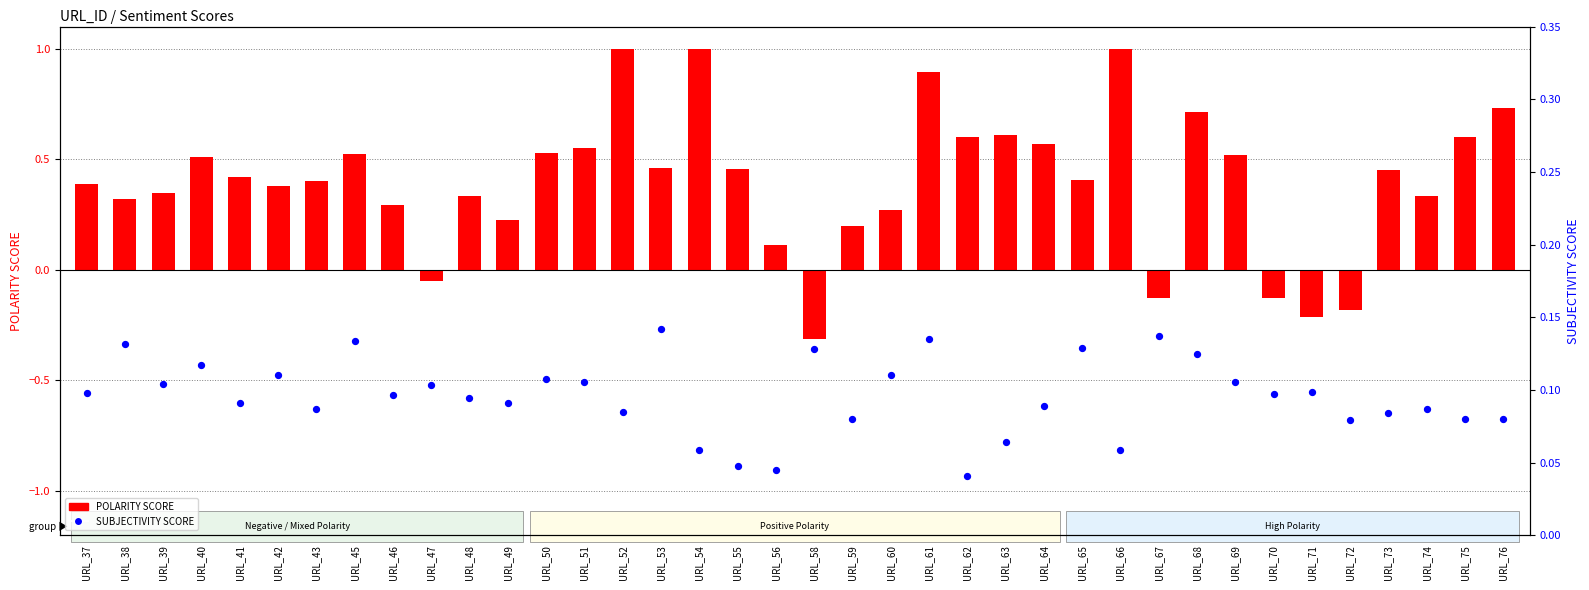

What is the total value across all series at URL_64?

0.7